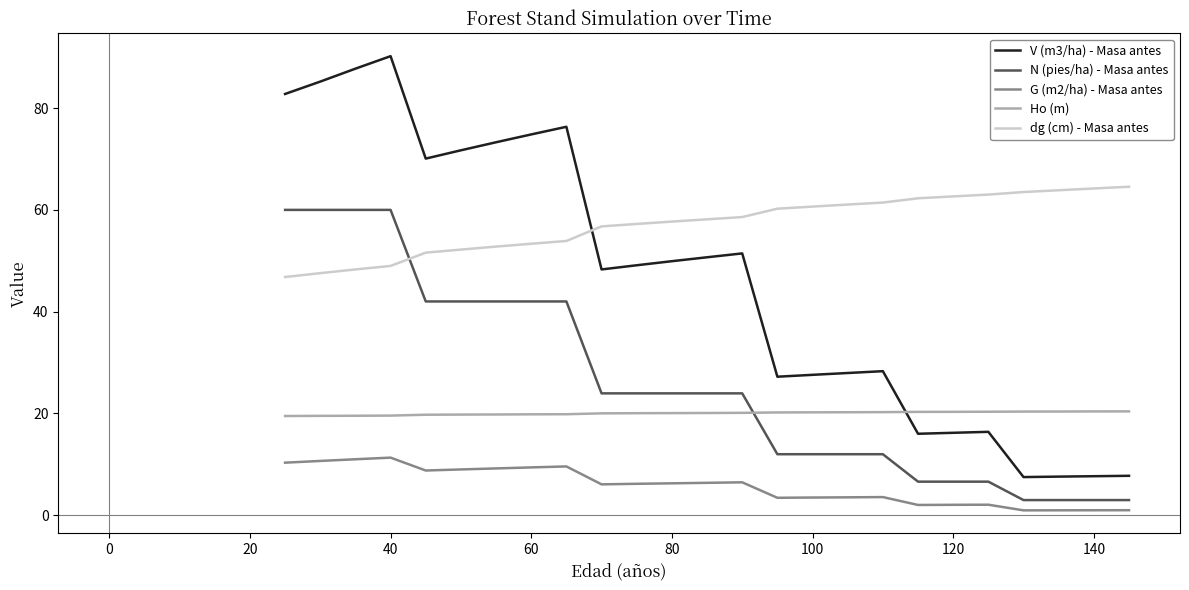

After their last crossing, which series has the higher values: Ho (m) or V (m3/ha) - Masa antes?

Ho (m)